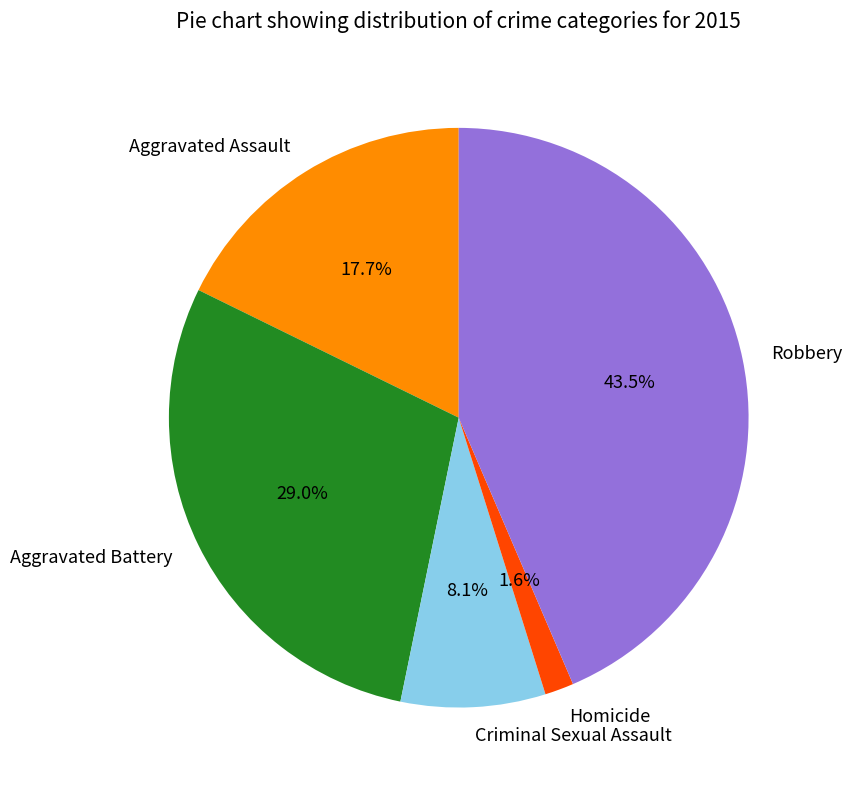

Is there any slice that represents more than half of the pie?

No